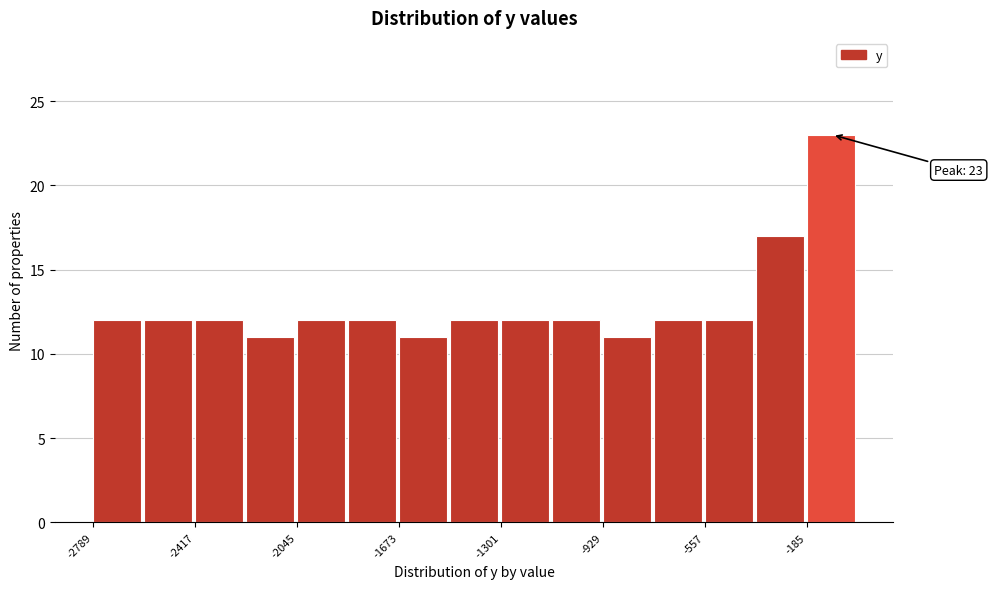

Around what value on the x-axis is the tallest bar? Give the approximate position of its centre, as read against the axis.

-100